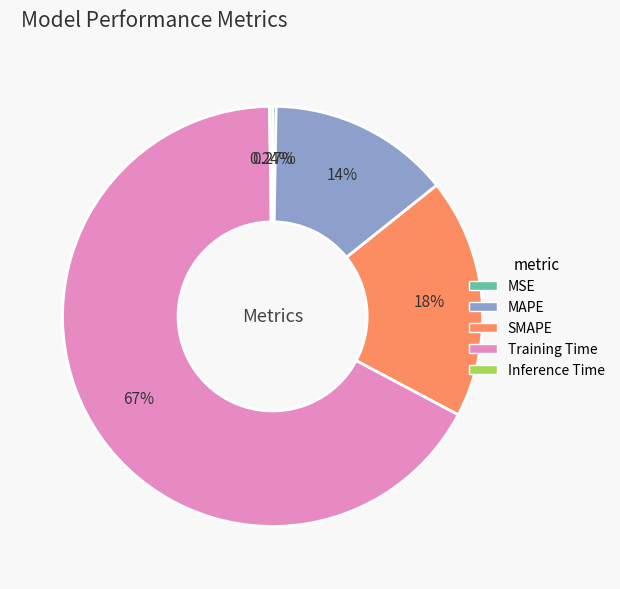

Approximately how many times larger is the value at SMAPE compared to Training Time?

0.3